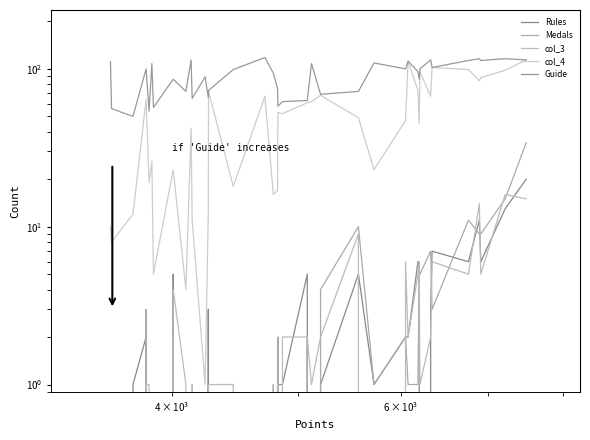

How many data points in Rules are less than 1?

15